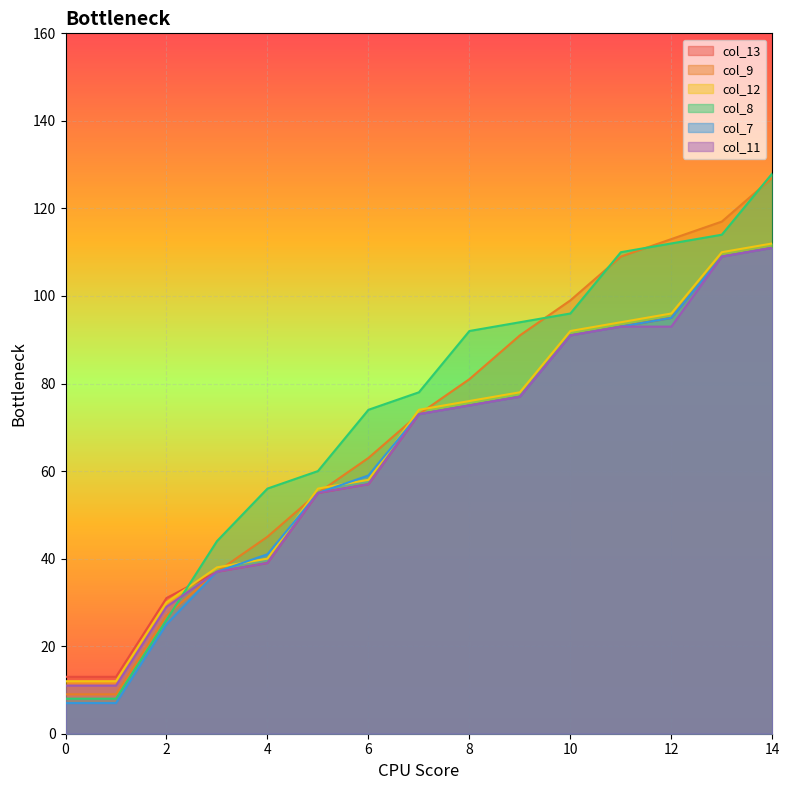

Is it true that col_8 equals 89 at 14?

False